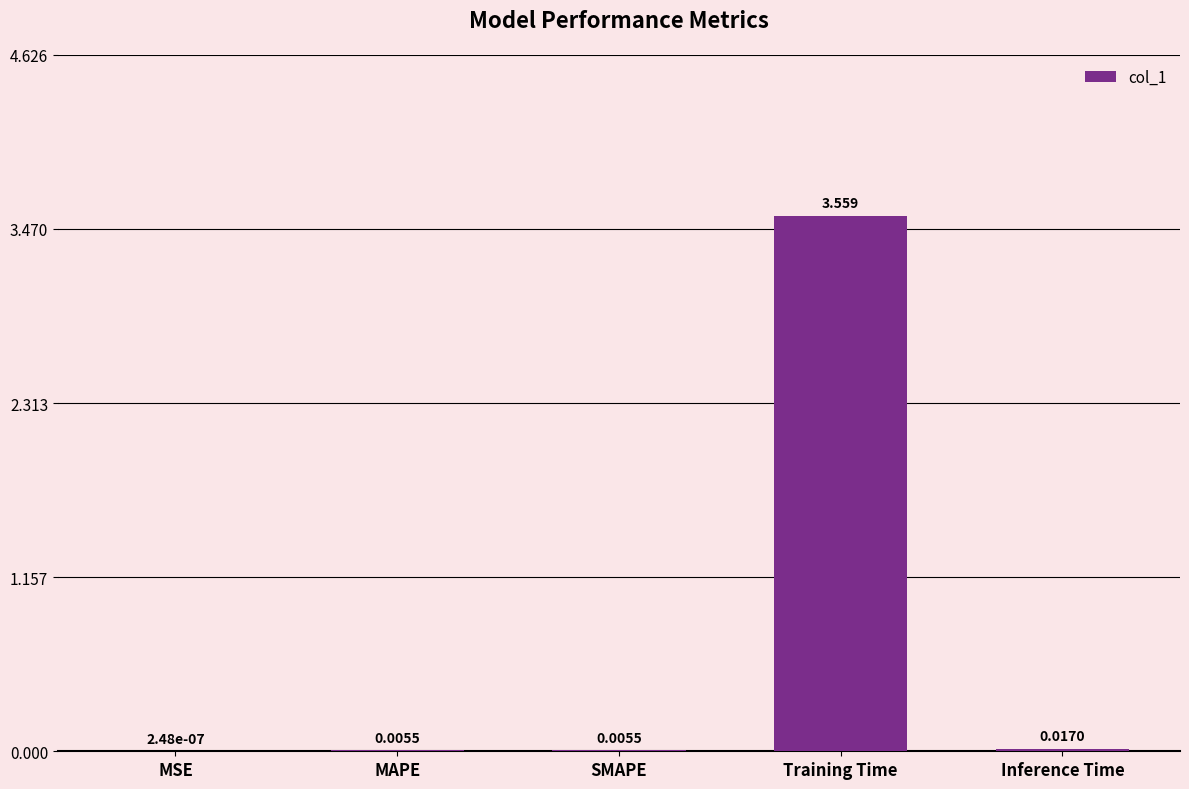

Where is the data nearest to the value 1?

Inference Time